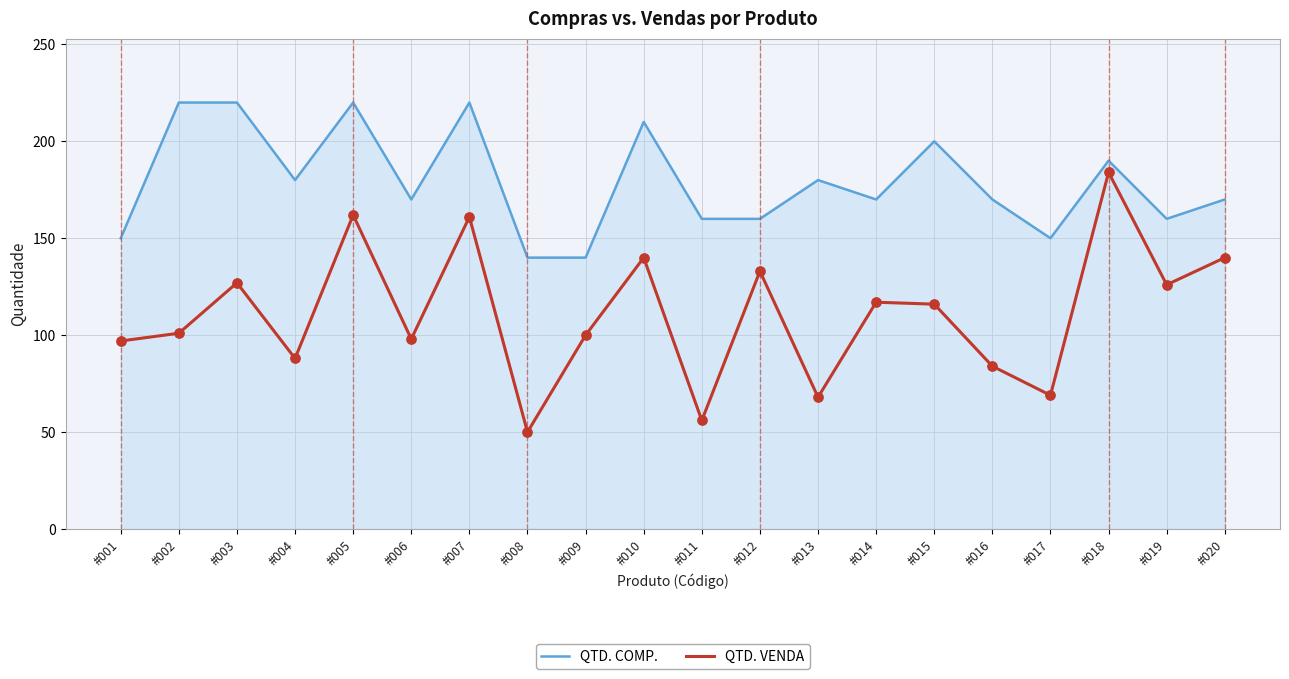

Which series has the largest range (max minus min)?

QTD. VENDA